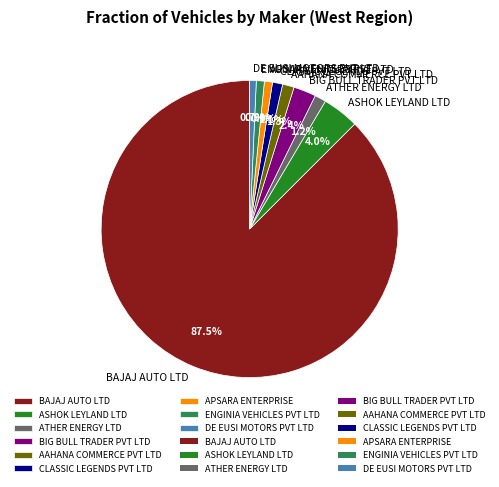

Between APSARA ENTERPRISE and BIG BULL TRADER PVT LTD, which is larger?

BIG BULL TRADER PVT LTD